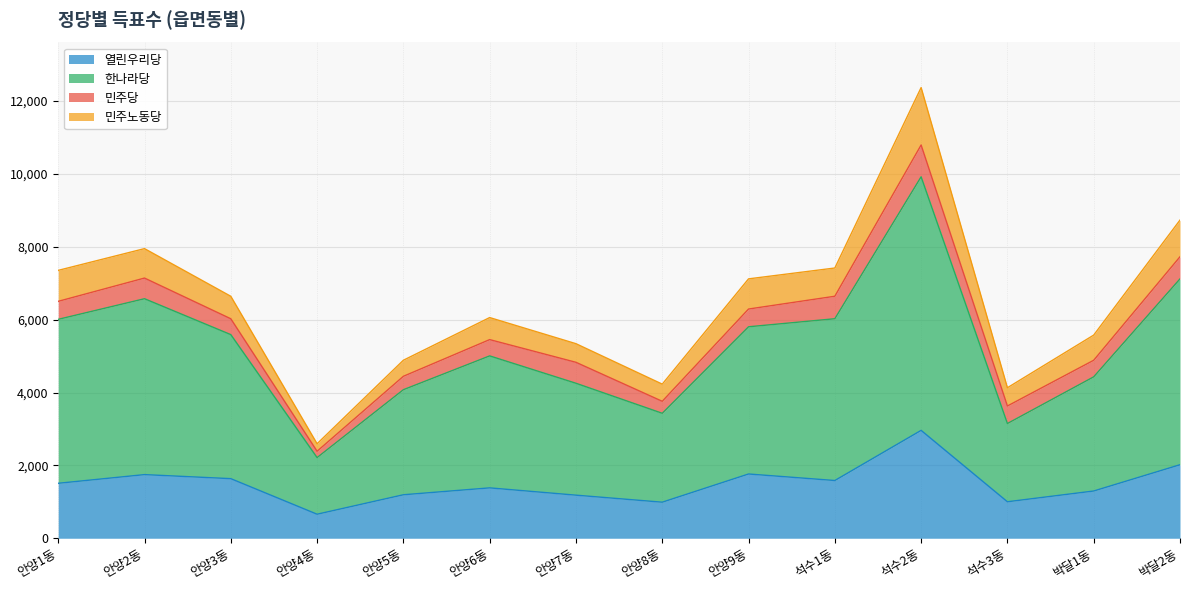

What is the minimum value for 열린우리당?

660